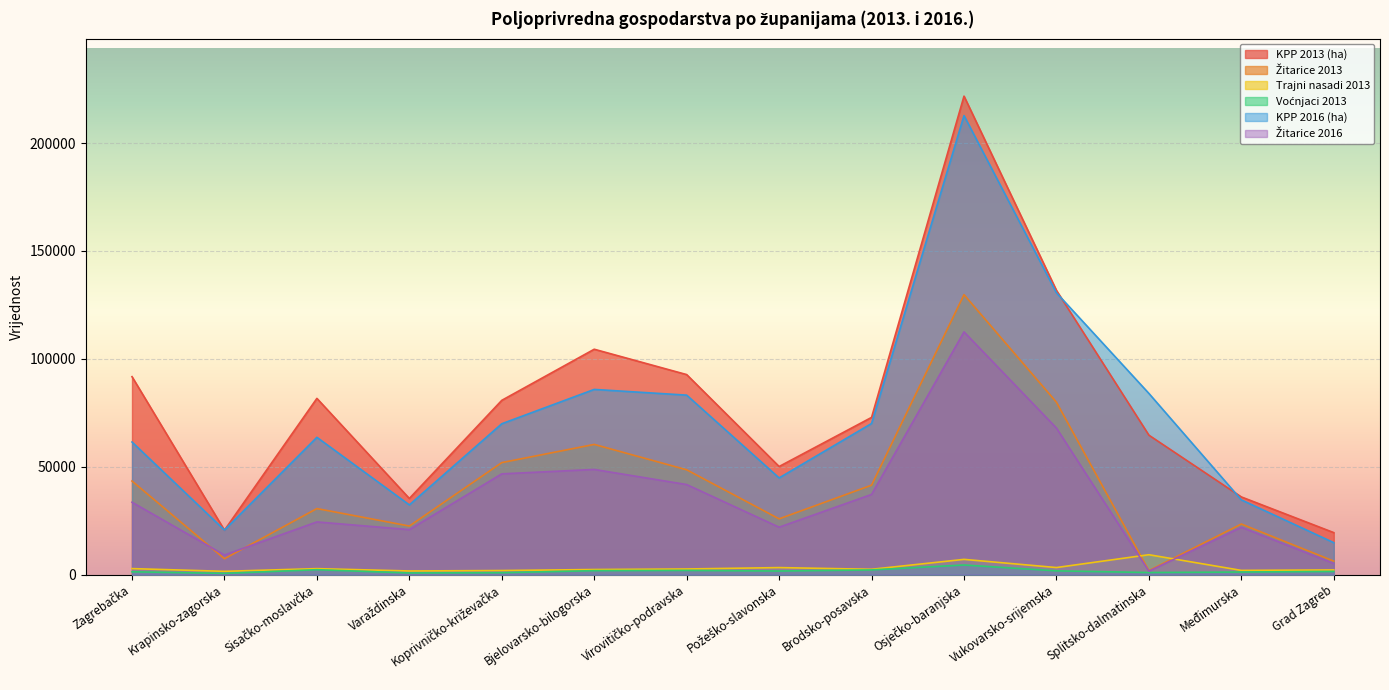

The value of Žitarice 2016 at Varaždinska is 20854. True or false?

True